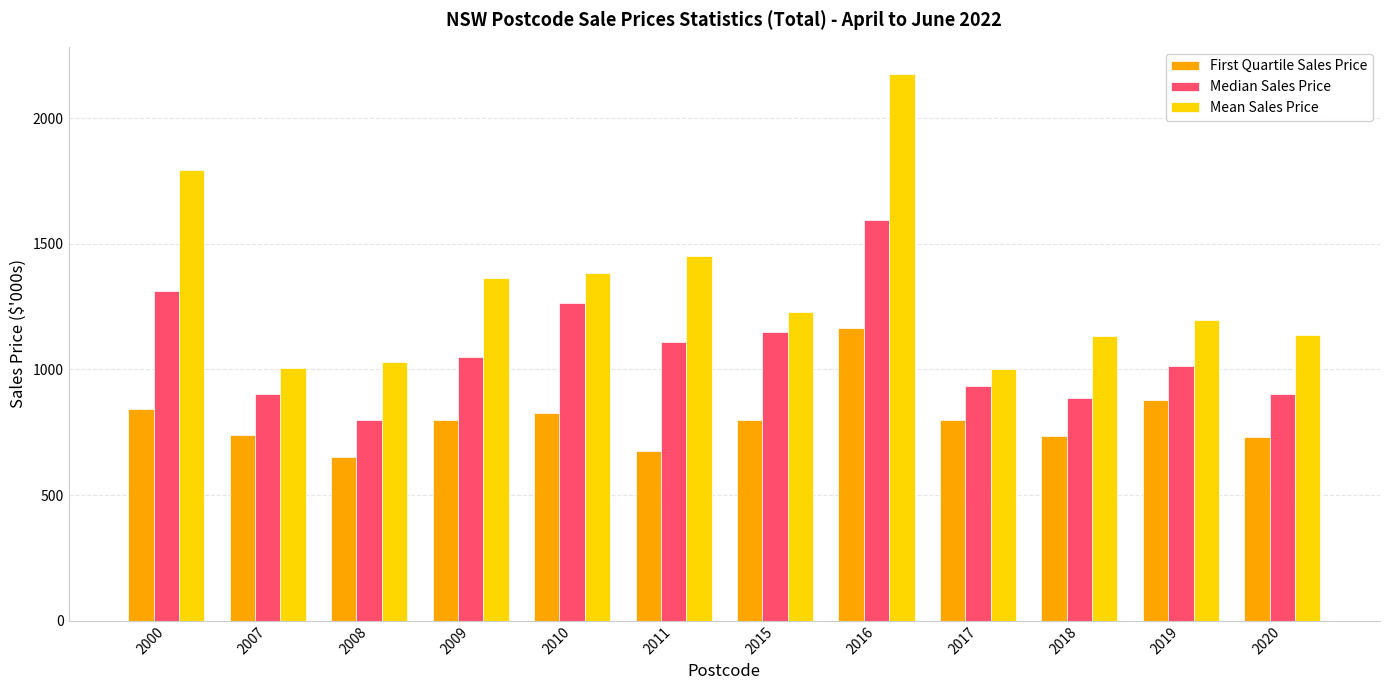

What is the sum of all First Quartile Sales Price values?

9637